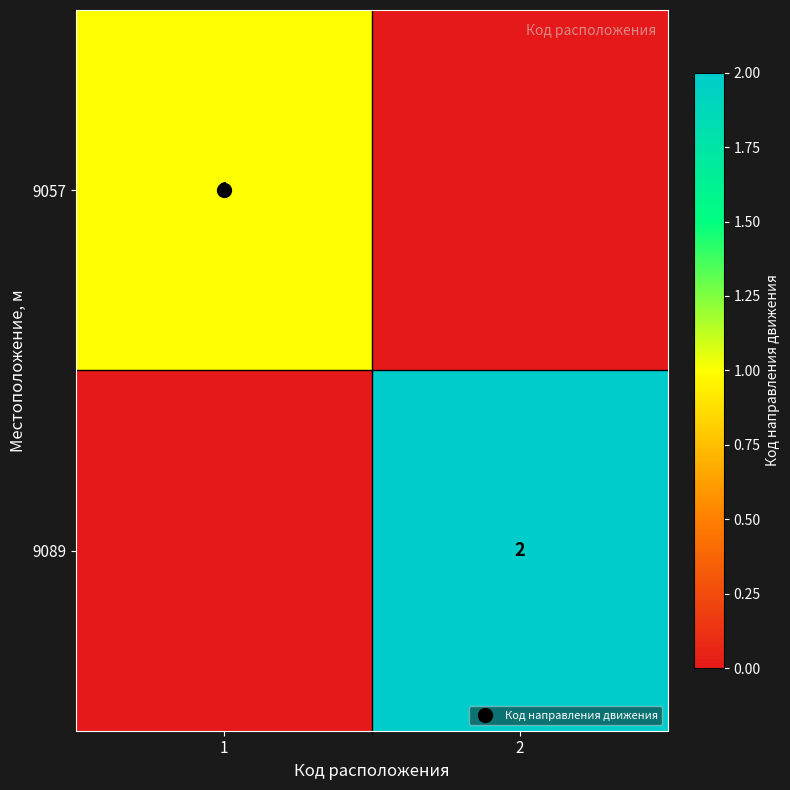

Which series has the largest range (max minus min)?

9089